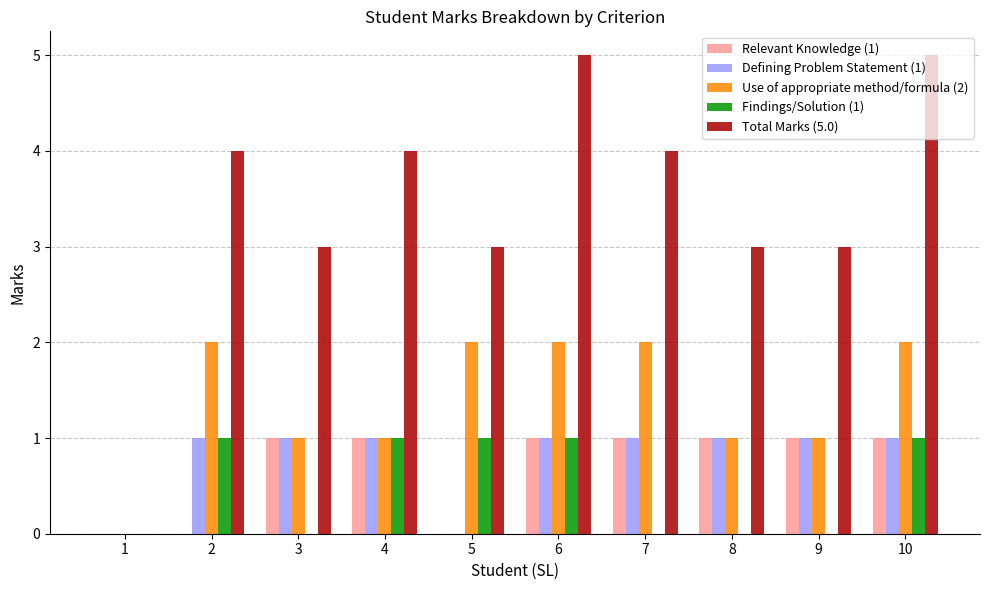

Between 1 and 4, which series saw the biggest shift?

Total Marks (5.0)